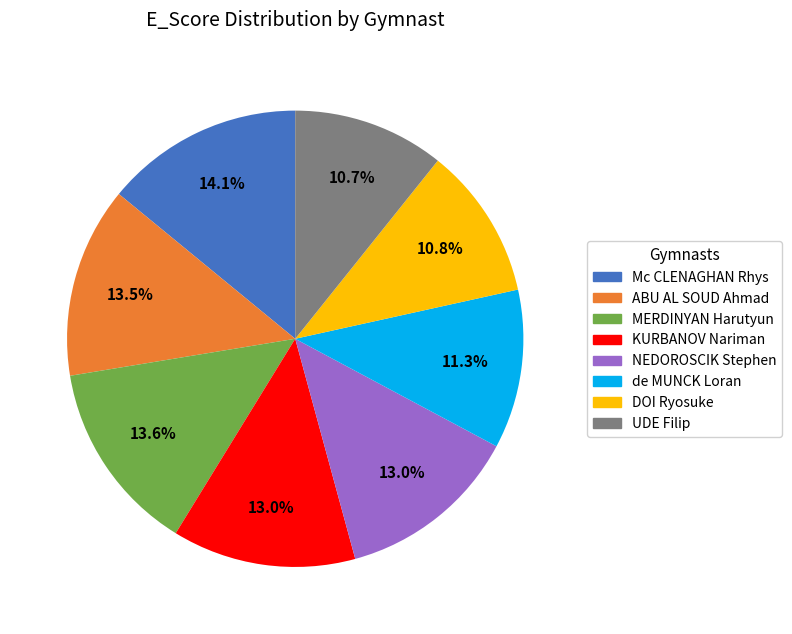

True or false: Mc CLENAGHAN Rhys accounts for 14% of the total.

True